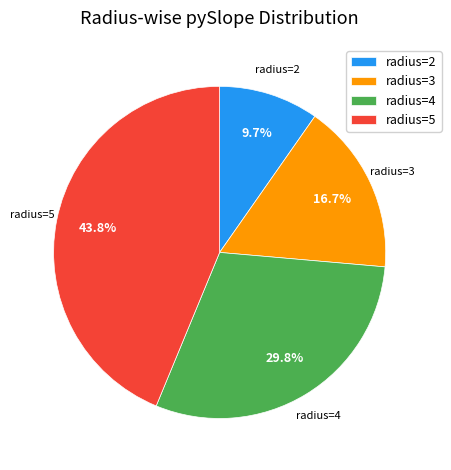

Does any single category account for the majority?

No